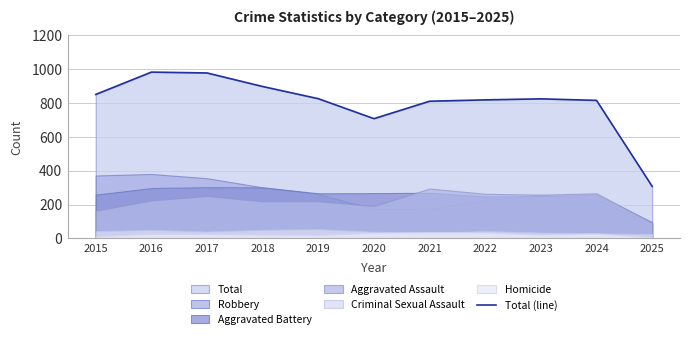

At which category does the chart reach its peak across all series?

2016